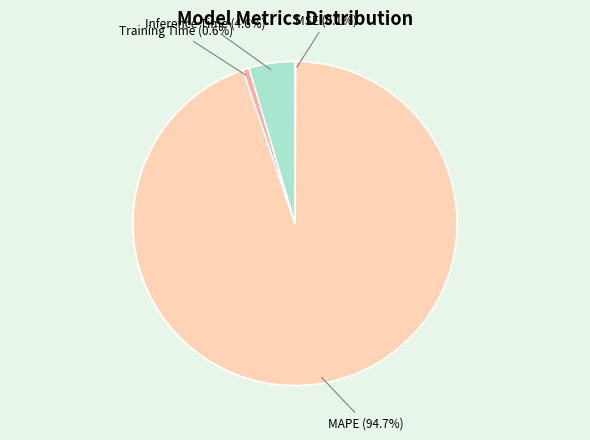

Does MAPE represent more than half of the total?

Yes